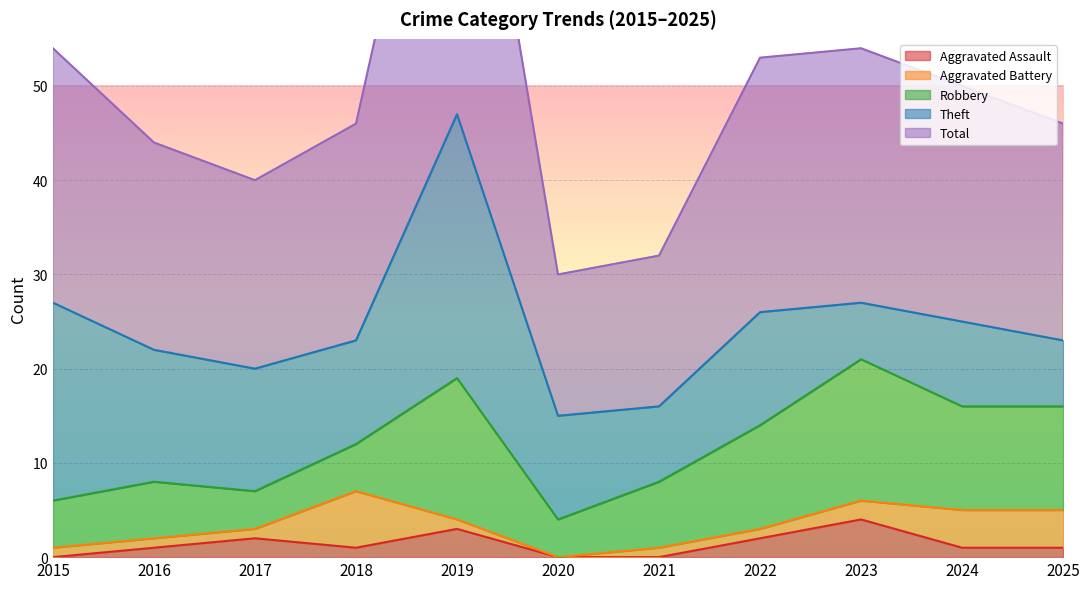

True or false: Robbery has a value of 6 at 2024.

False